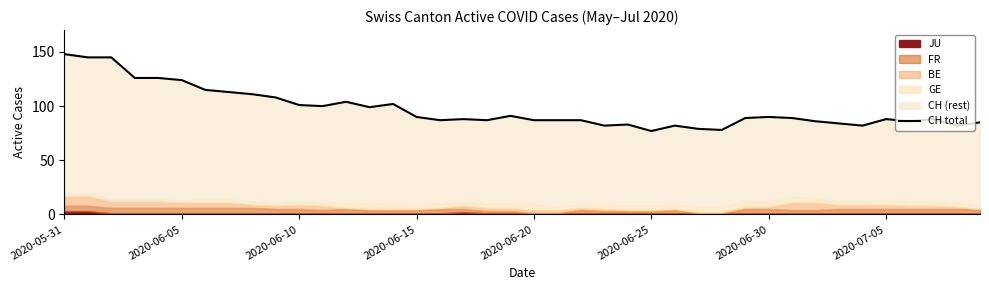

Where is the first local maximum?

12